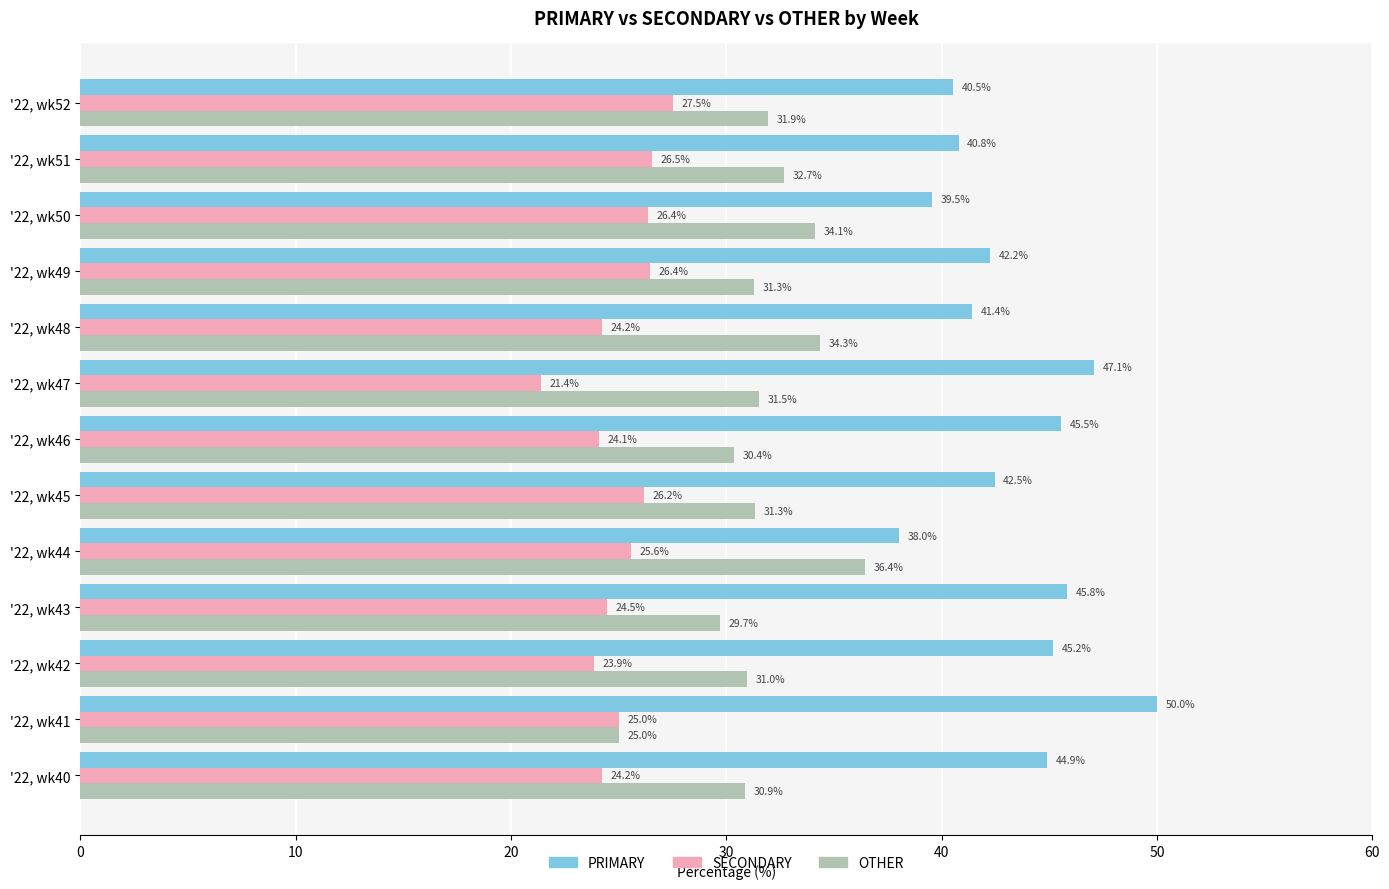

Rank the series by their average value, from lowest to highest.

SECONDARY, OTHER, PRIMARY